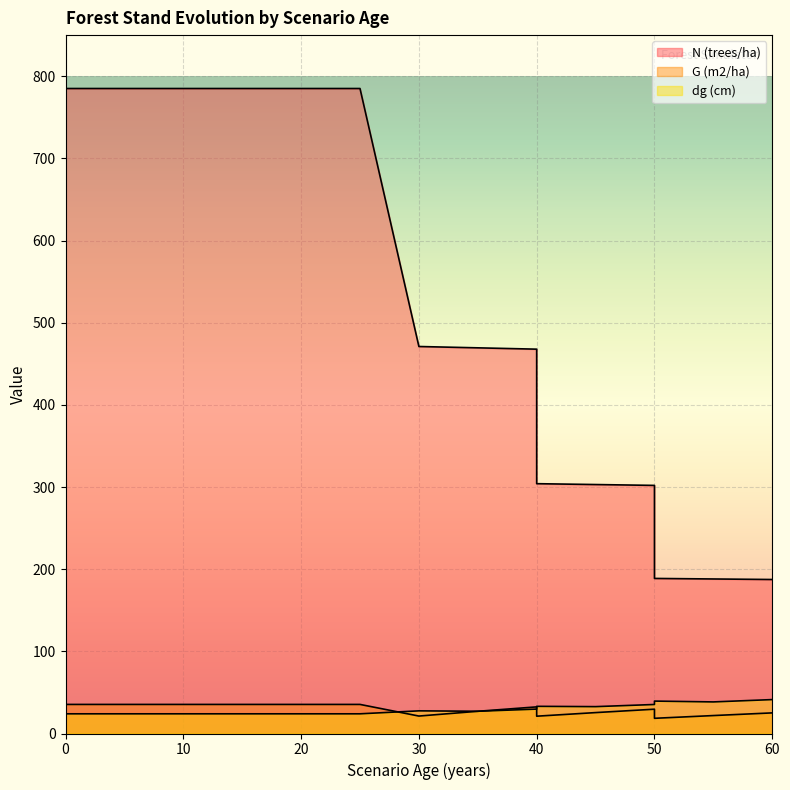

What is the value of the N (trees/ha) point at the 5th from the left?

785.0